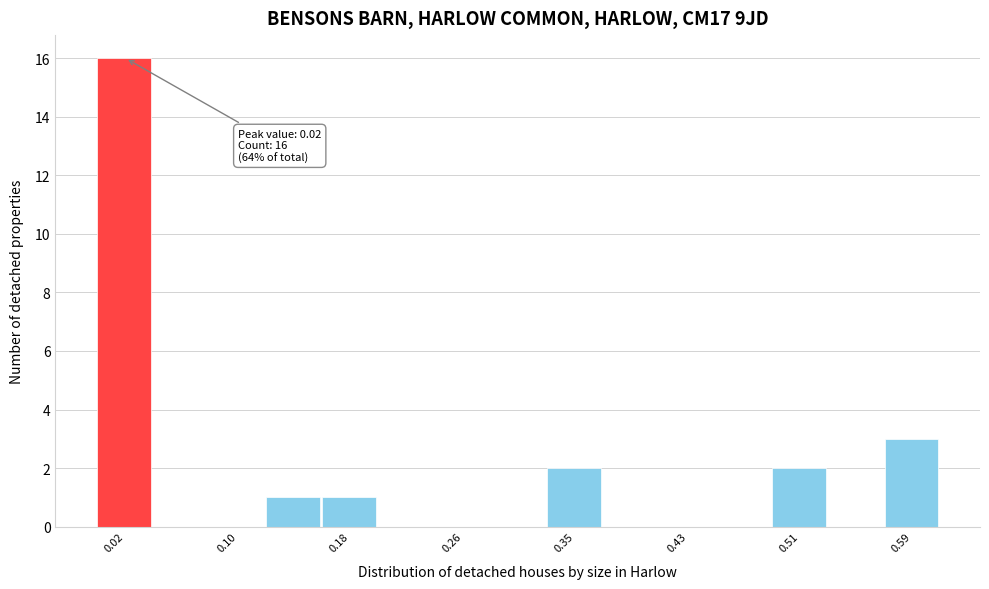

Over which range of the x-axis is the bar tallest?

0.00 to 0.04